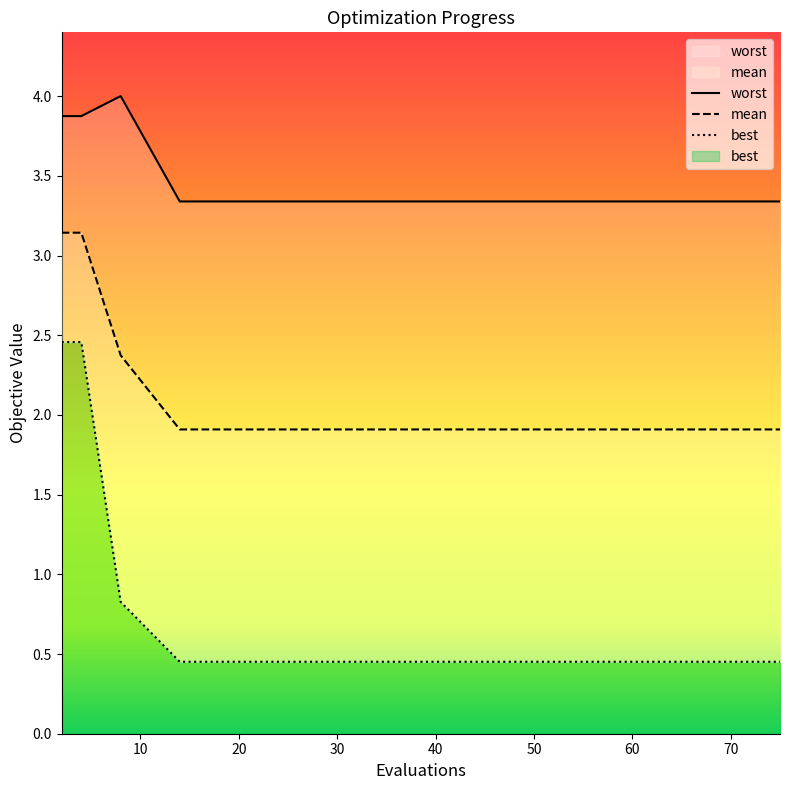

At how many categories does at least one series exceed 3?

15